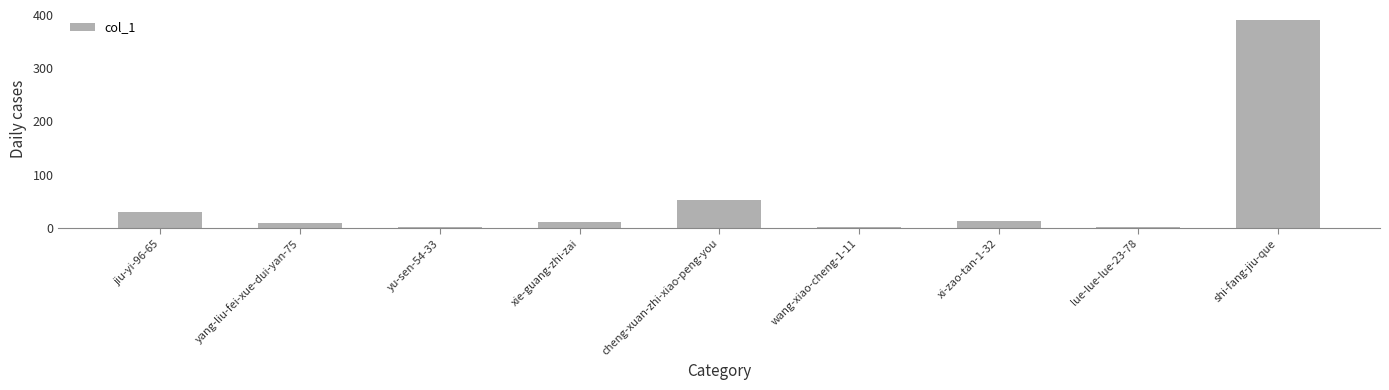

What is the greatest value displayed?

390